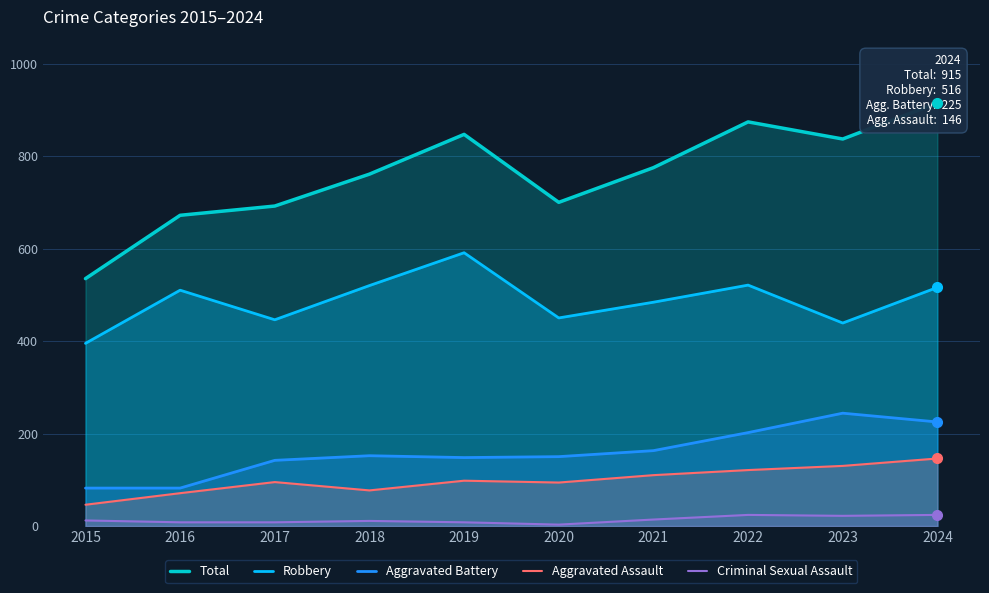

Count the number of data series in this chart.

5